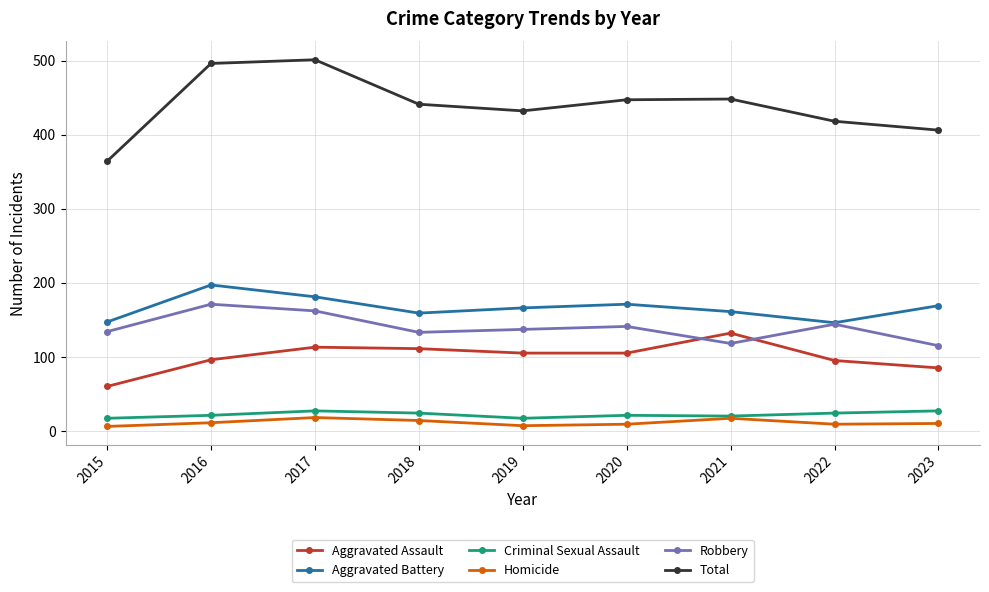

True or false: Aggravated Assault and Criminal Sexual Assault cross at least once.

False